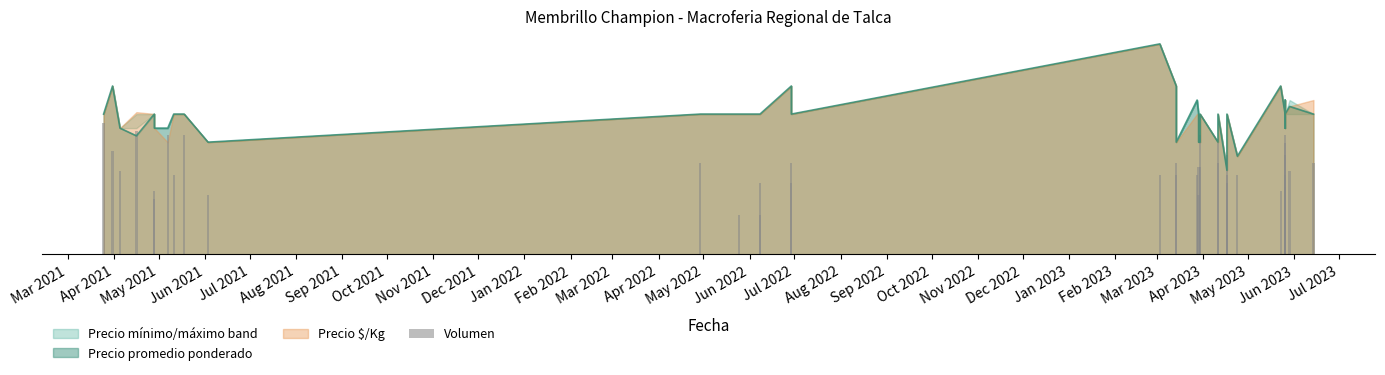

Which label corresponds to the smallest value in the chart?

Feb 2022